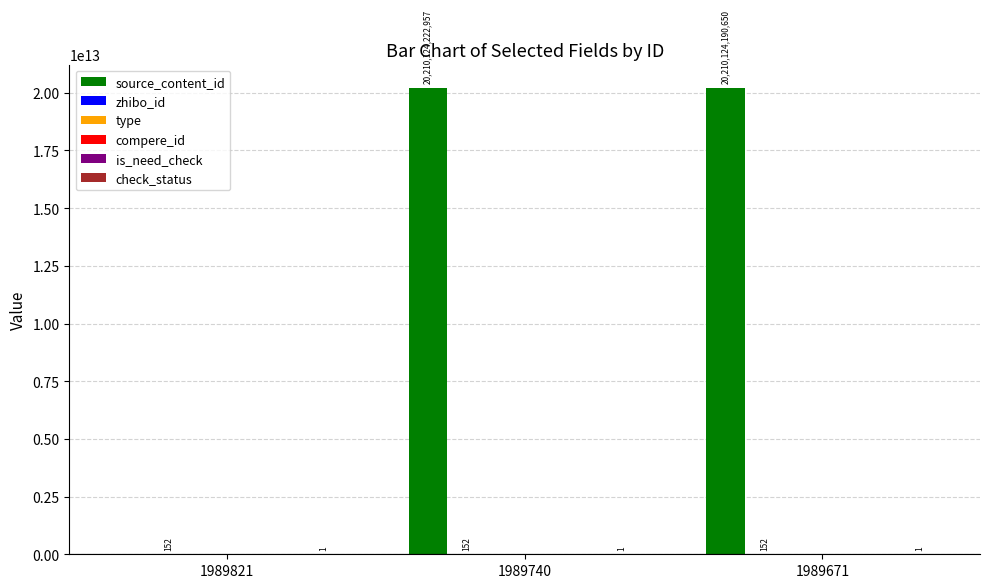

The check_status series shows 1 at 1989821. True or false?

True